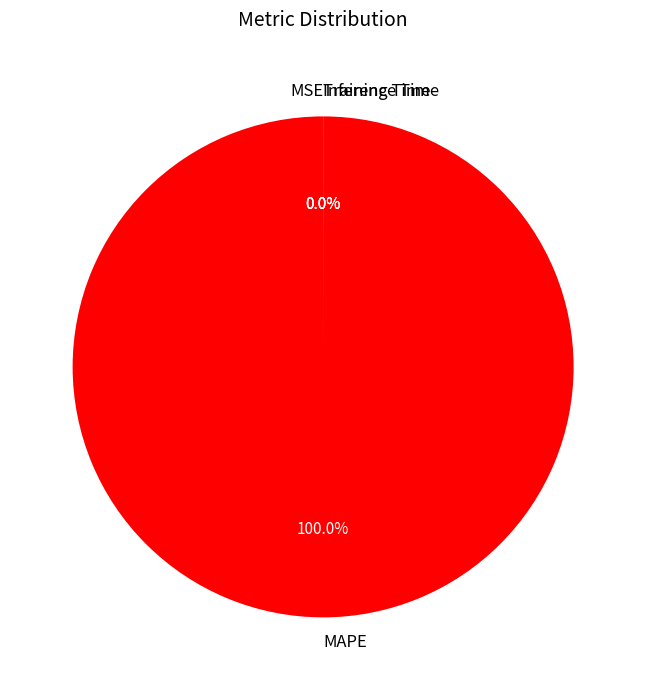

Which slice is the largest?

MAPE